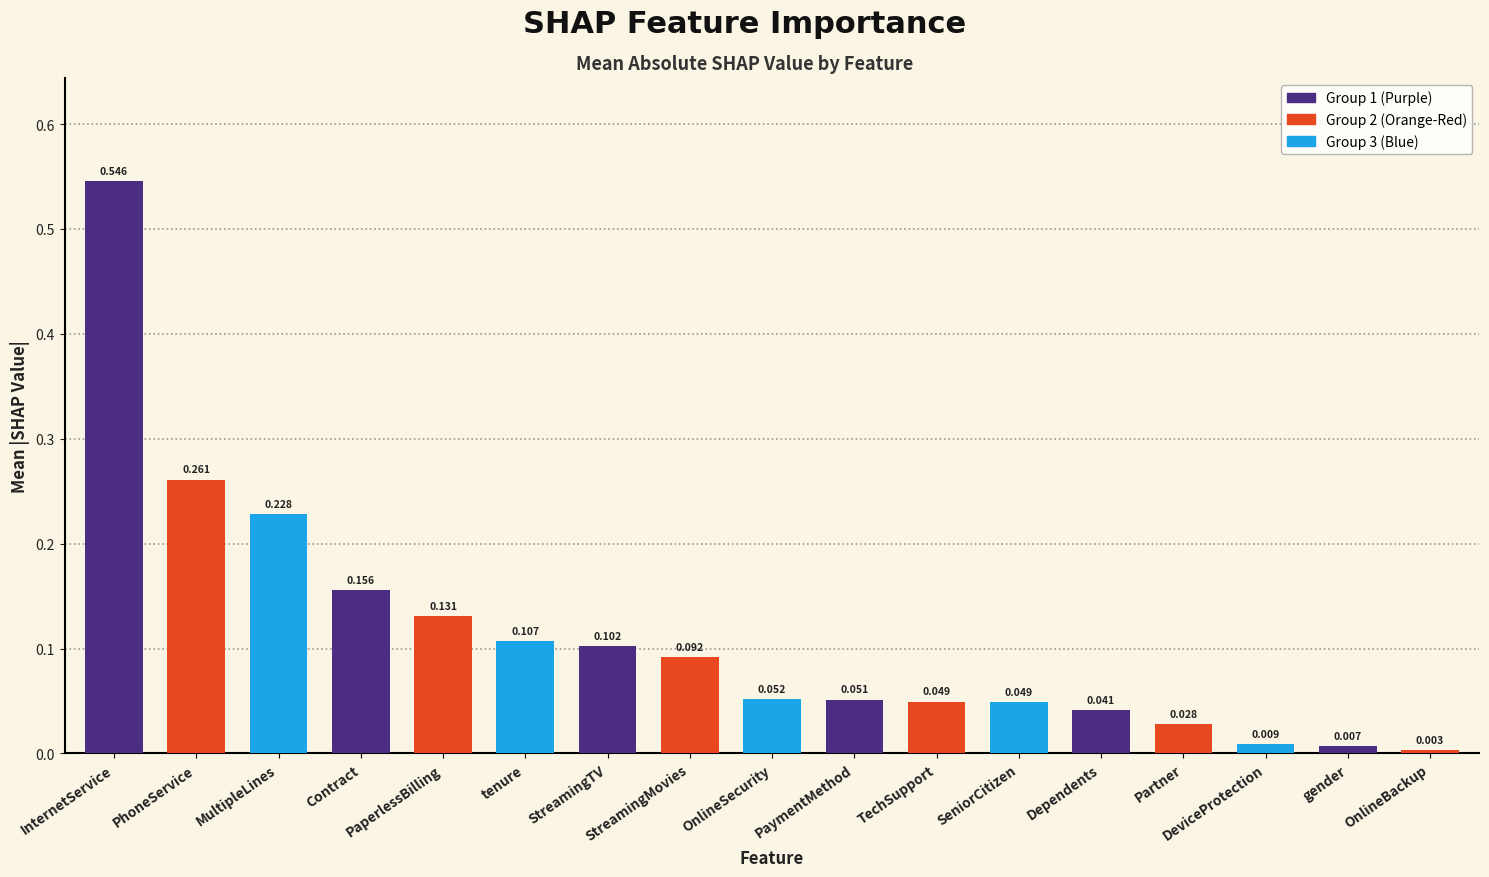

Are the bars horizontal?

No